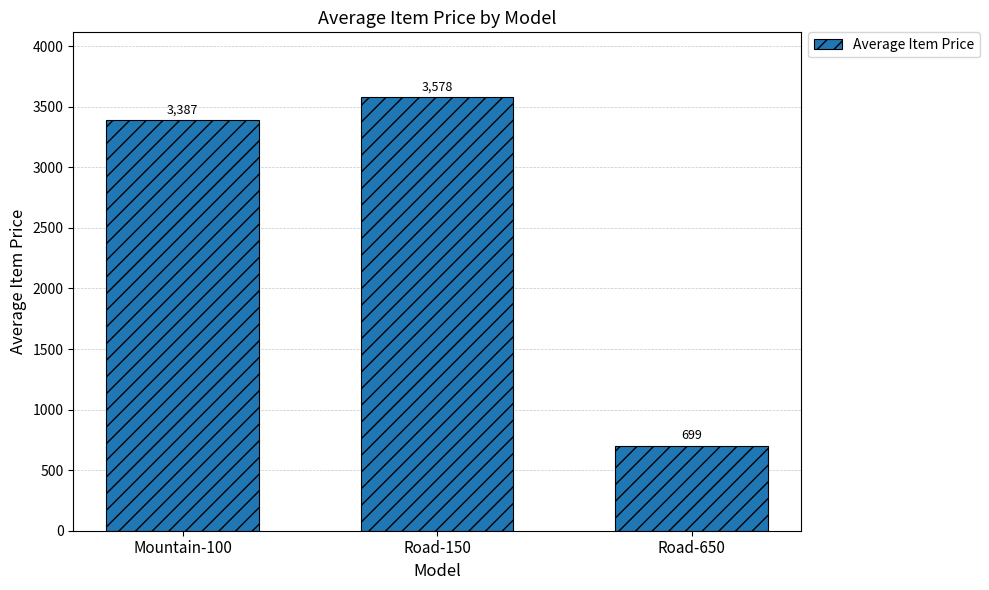

Is it true that the value at Road-650 is 1138.5?

False